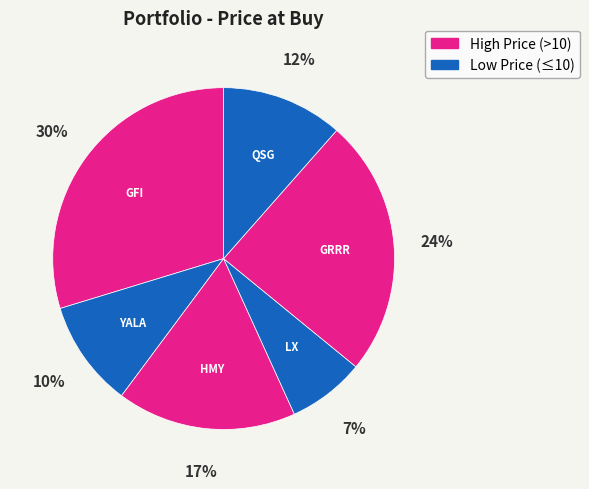

How many slices are in this pie chart?

6